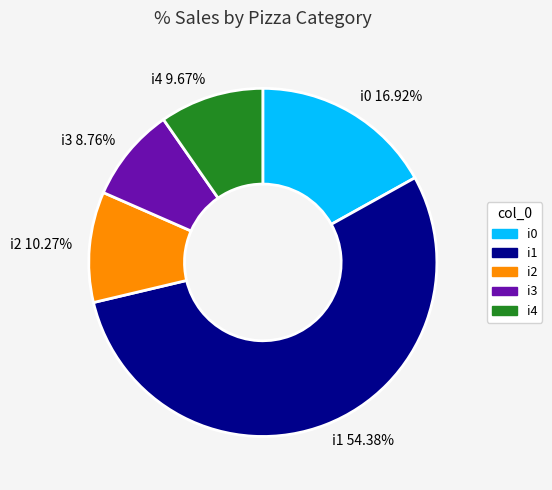

How many segments does this pie chart have?

5